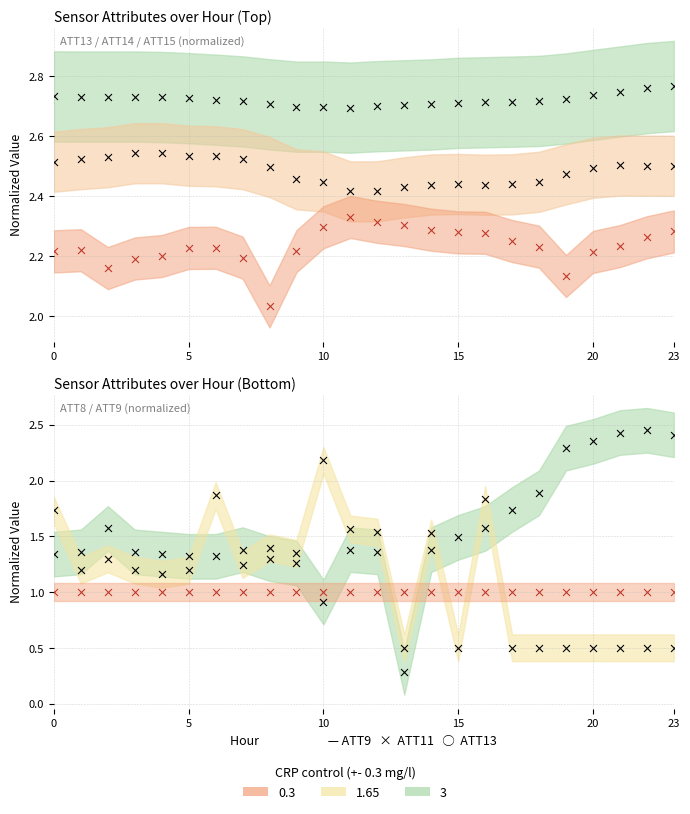

At which category is the sum across all series the highest?

16